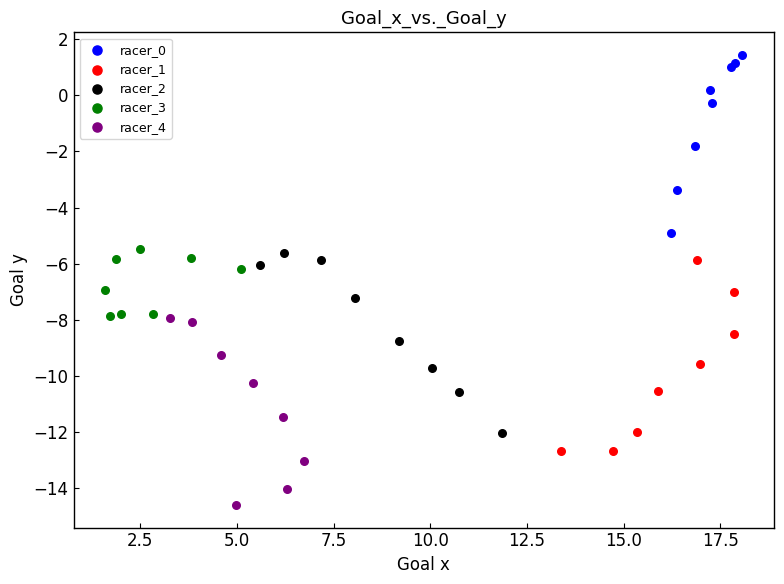

What are all the series names shown in the legend?

racer_0, racer_1, racer_2, racer_3, racer_4